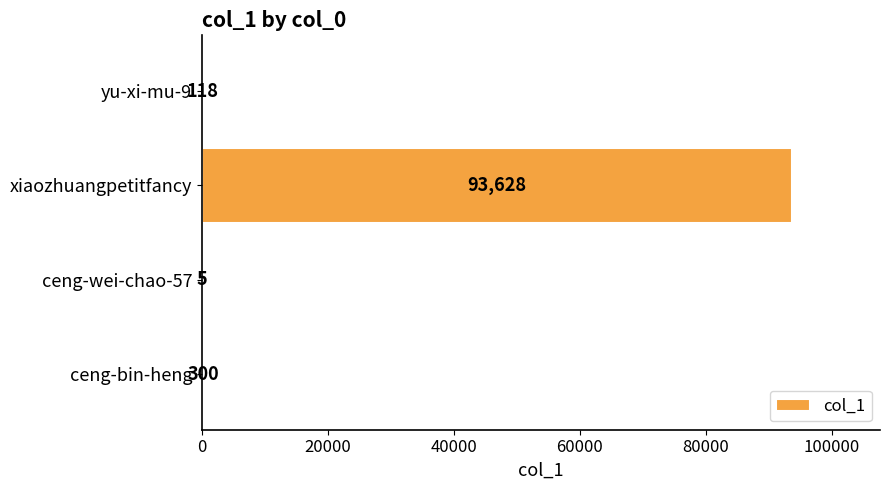

What is the sum of all values?

94051